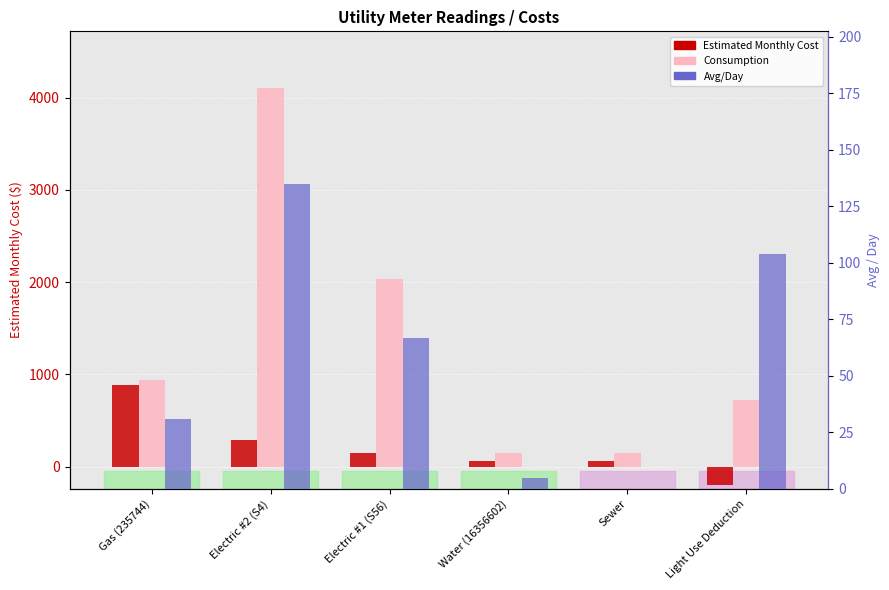

Where does the Avg/Day series first go above 66?

Electric #2 (S4)